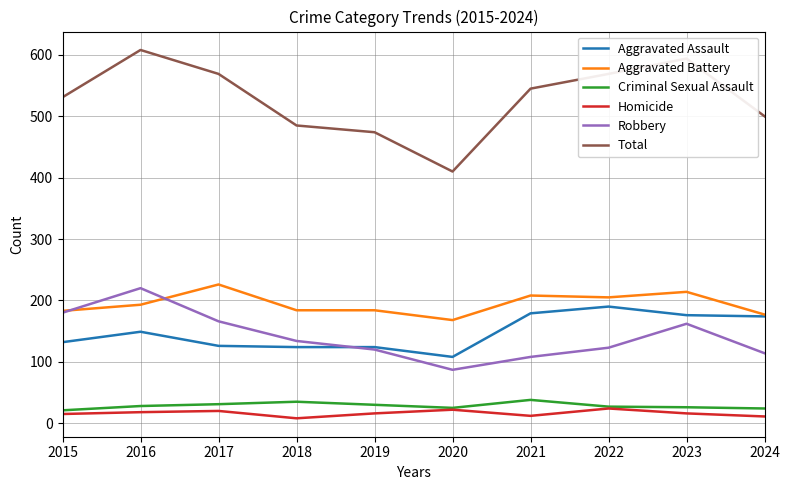

Is it true that Aggravated Battery equals 177 at 2024?

True